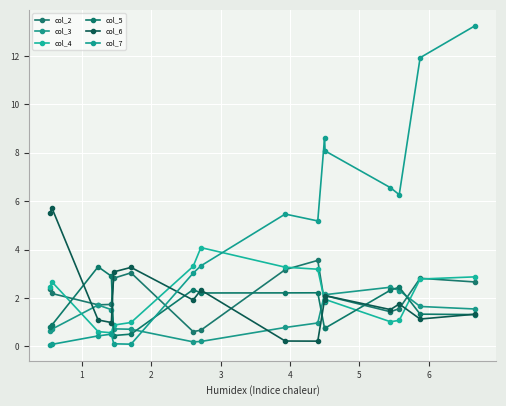

Reading left to right, list all the values displayed in this chart.

col_2: 2.4	2.2	1.7	1.7	2.8	3.0	0.6	0.7	3.2	3.6	1.8	2.1	1.4	1.6	2.8	2.7
col_3: 0.6	0.7	1.7	1.5	0.7	0.7	0.2	0.2	0.8	1.0	2.2	2.1	2.4	2.3	1.6	1.5
col_4: 2.5	2.7	0.6	0.6	0.9	1.0	3.3	4.1	3.3	3.2	1.9	1.9	1.0	1.1	2.8	2.9
col_5: 0.8	0.9	3.3	2.9	0.4	0.5	2.3	2.2	2.2	2.2	0.7	0.8	2.3	2.4	1.3	1.3
col_6: 5.5	5.7	1.1	1.0	3.1	3.3	1.9	2.3	0.2	0.2	1.9	2.1	1.5	1.7	1.1	1.3
col_7: 0.1	0.1	0.4	0.5	0.1	0.1	3.0	3.3	5.5	5.2	8.6	8.1	6.6	6.3	11.9	13.2